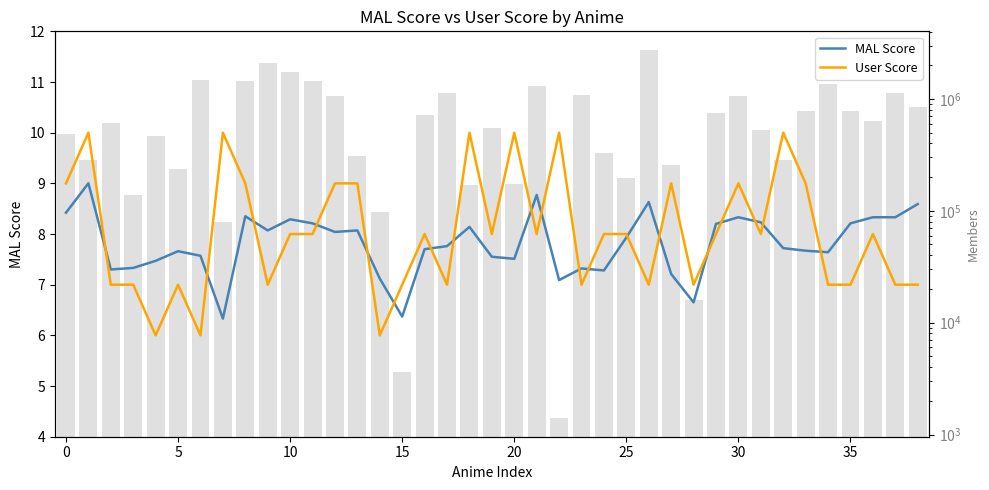

Are the bars grouped side by side (vs. stacked)?

Yes